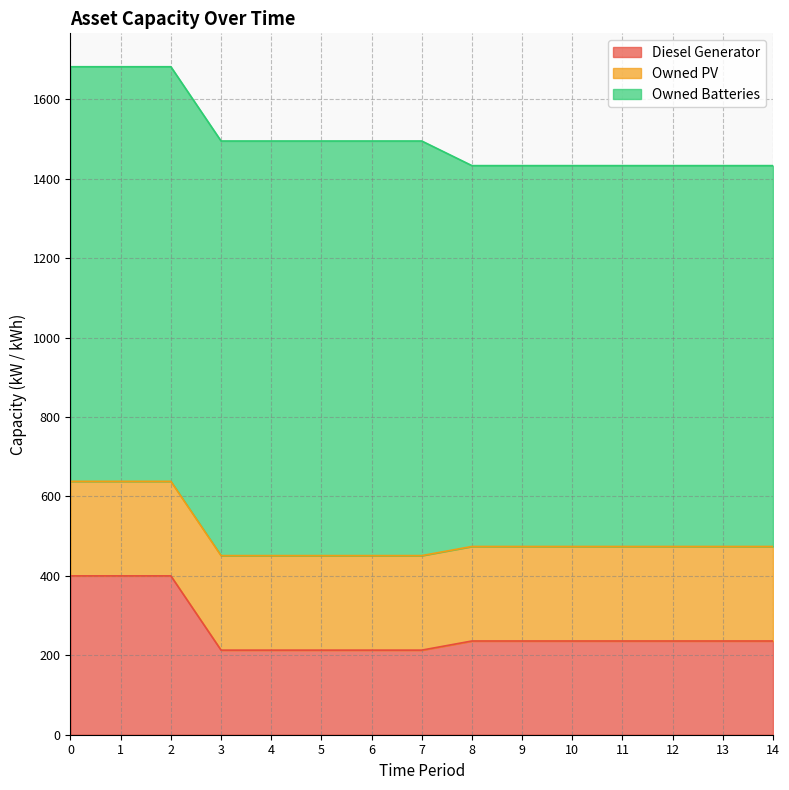

Is it true that Owned Batteries equals 1875 at 1?

False